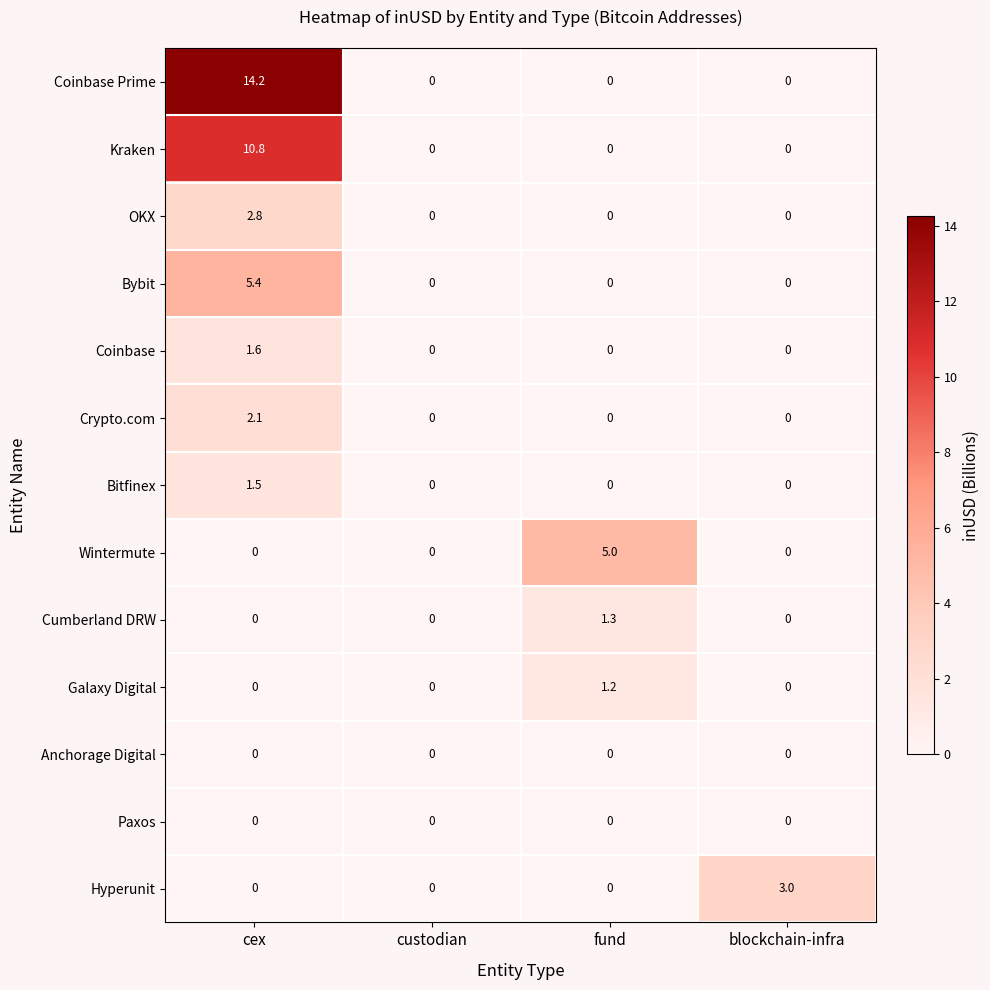

Is it true that Galaxy Digital equals 0.0 at blockchain-infra?

True